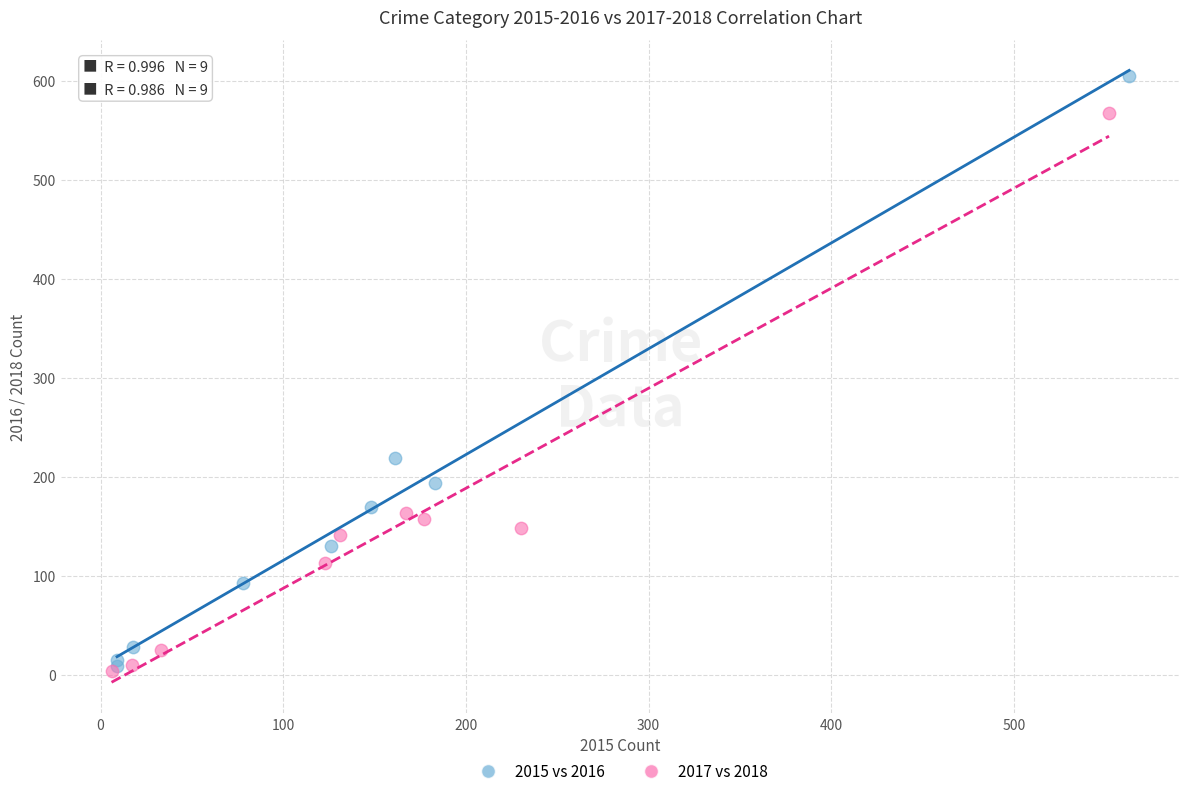

Which series has the largest Y range (max minus min)?

2015 vs 2016